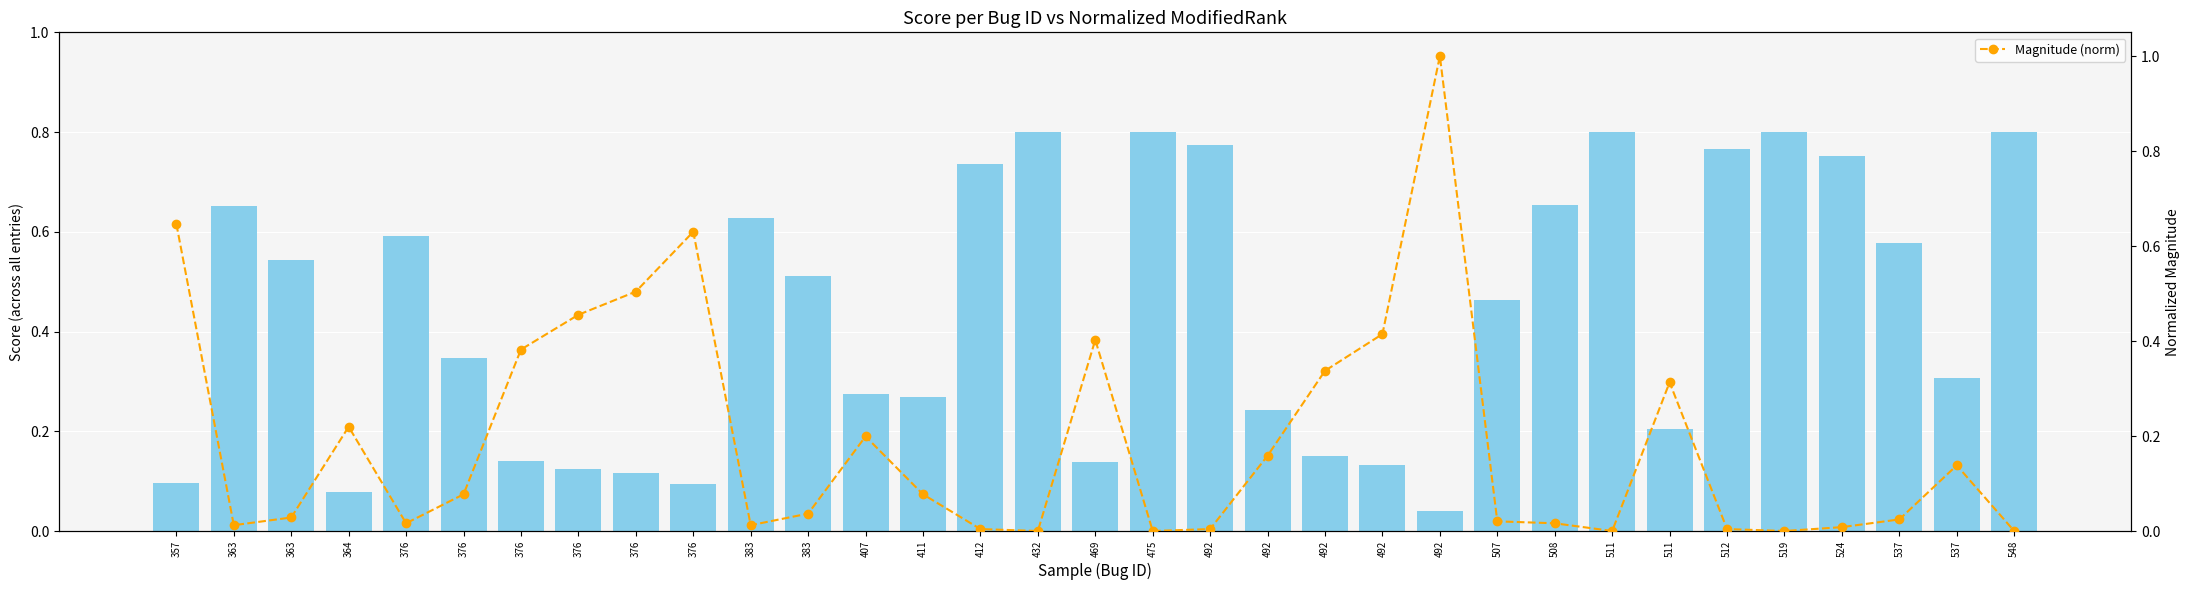

Is it true that Score equals 1.4 at 511?

False